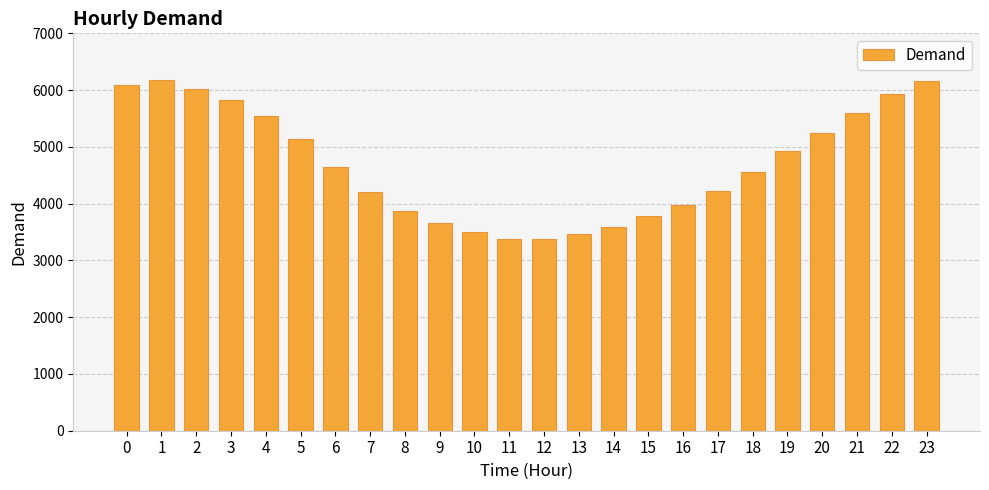

What is the sum of all values?

112930